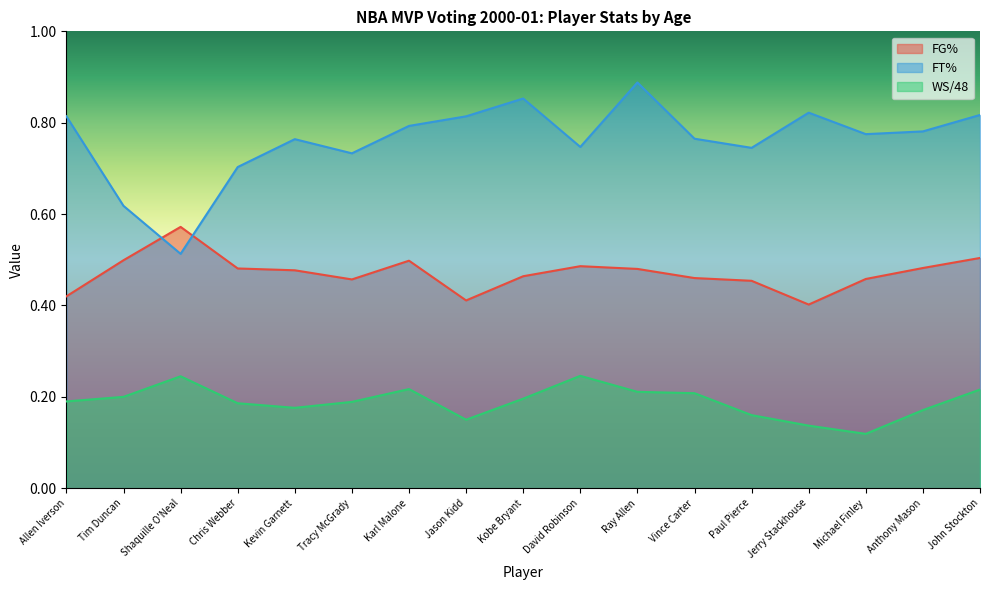

At how many categories does at least one series exceed 0?

17